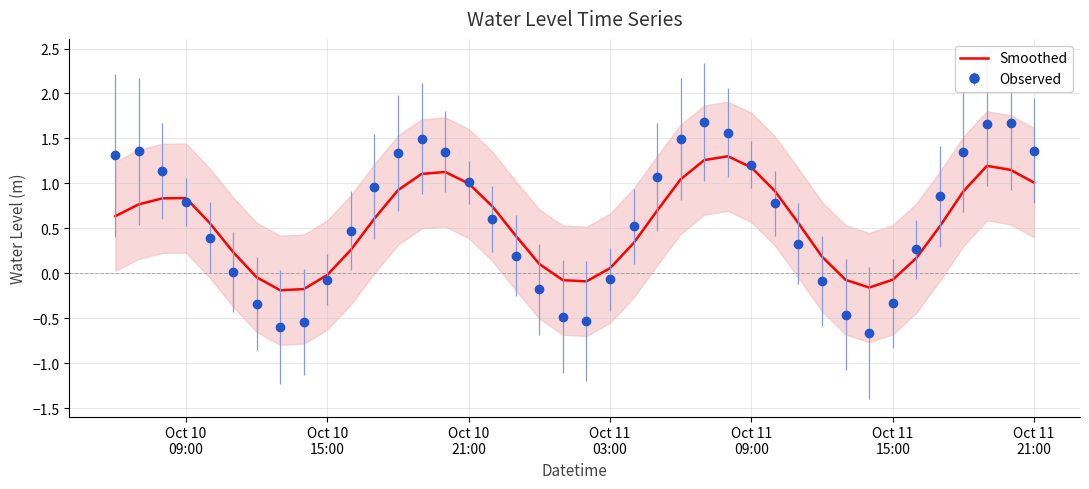

True or false: there are more than 2 points higher than both neighbors.

True